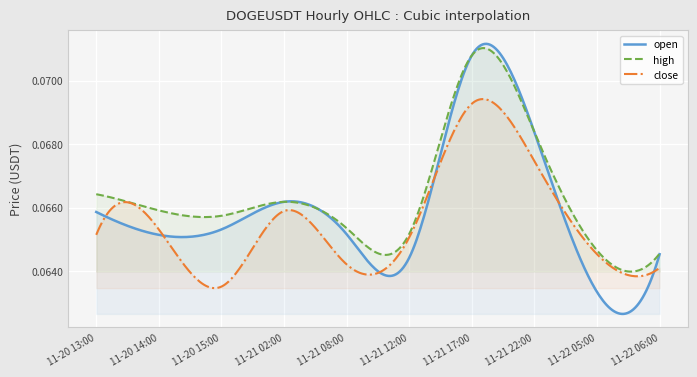

What is the average value of the high series?

0.1